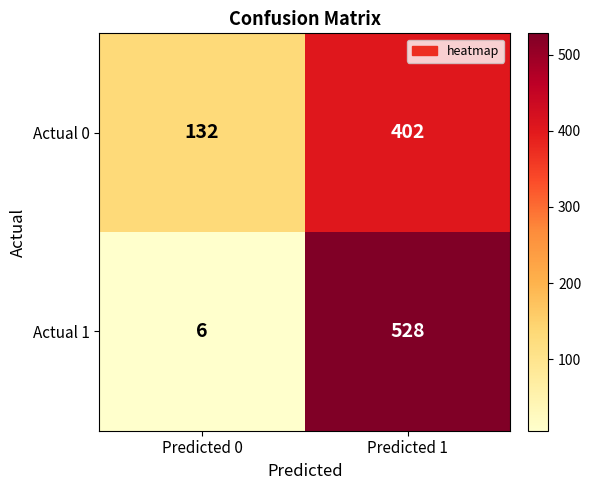

What is the difference between the Actual 1 values at Predicted 1 and Predicted 0?

522